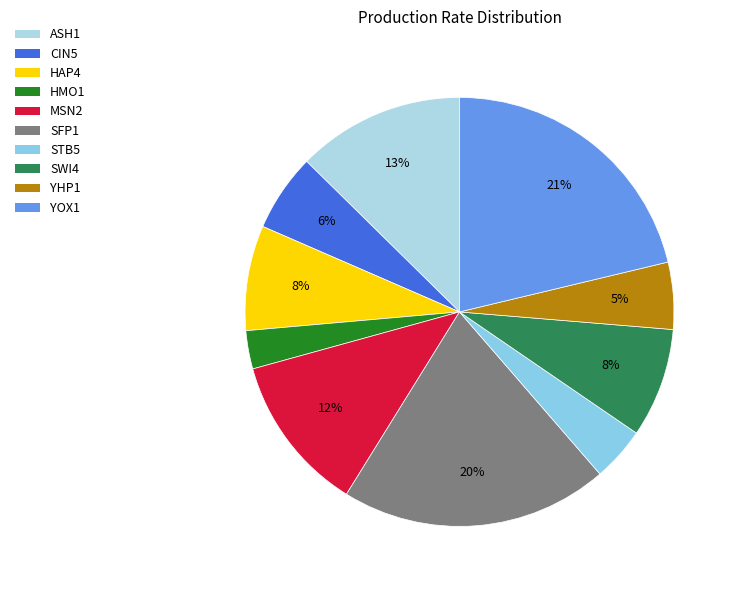

Is it true that MSN2 is 12% of the pie?

True